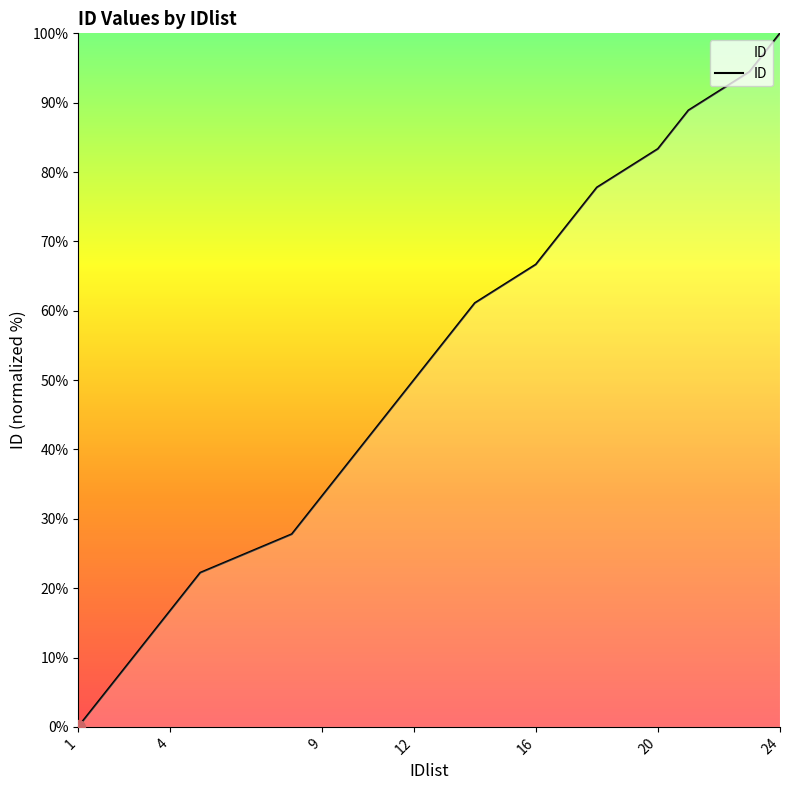

What is the difference between the maximum and minimum values?

100.0